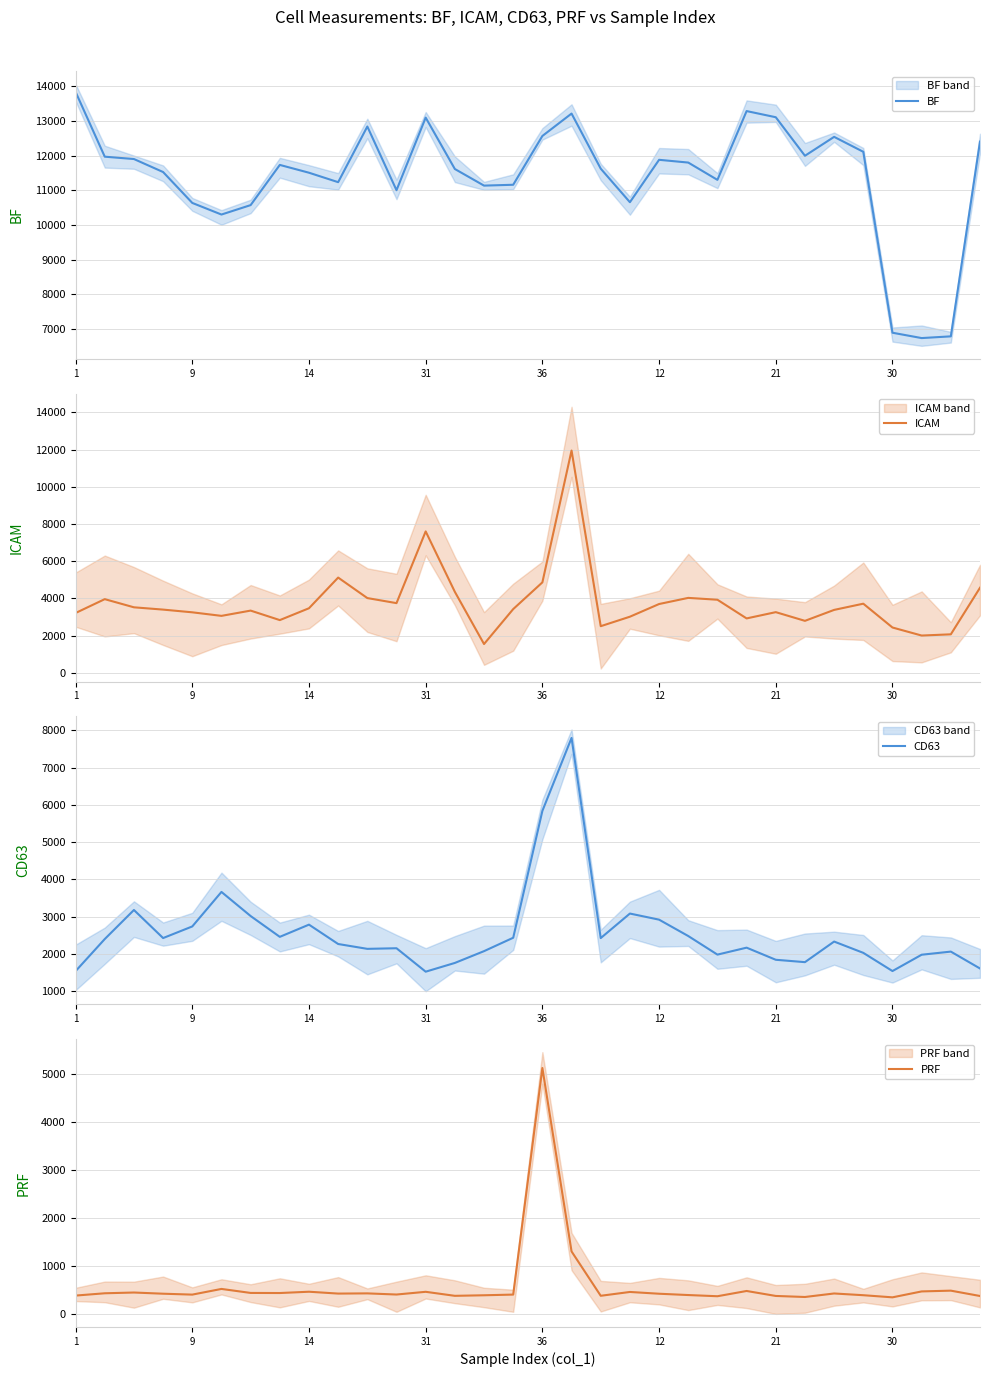

What is the sum of all PRF values?

19132.1